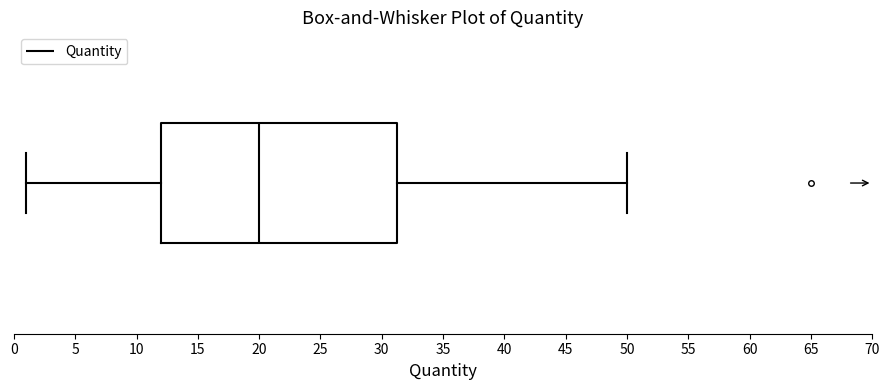

Where is the right edge of the box on the x-axis? The values are not printed on the chart, so give them approximately, as read against the axis.

31.5